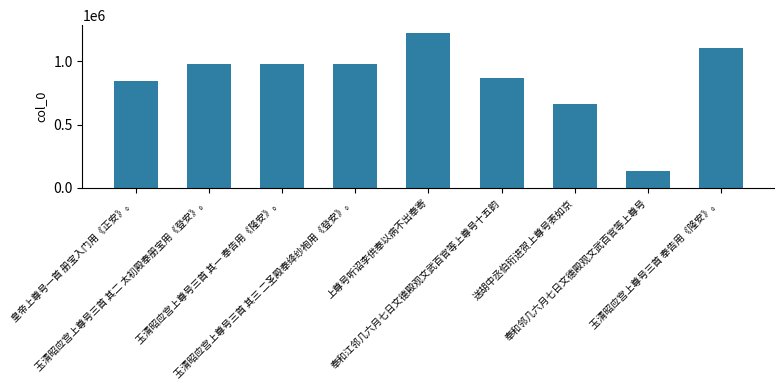

What is the smallest value displayed?

133867